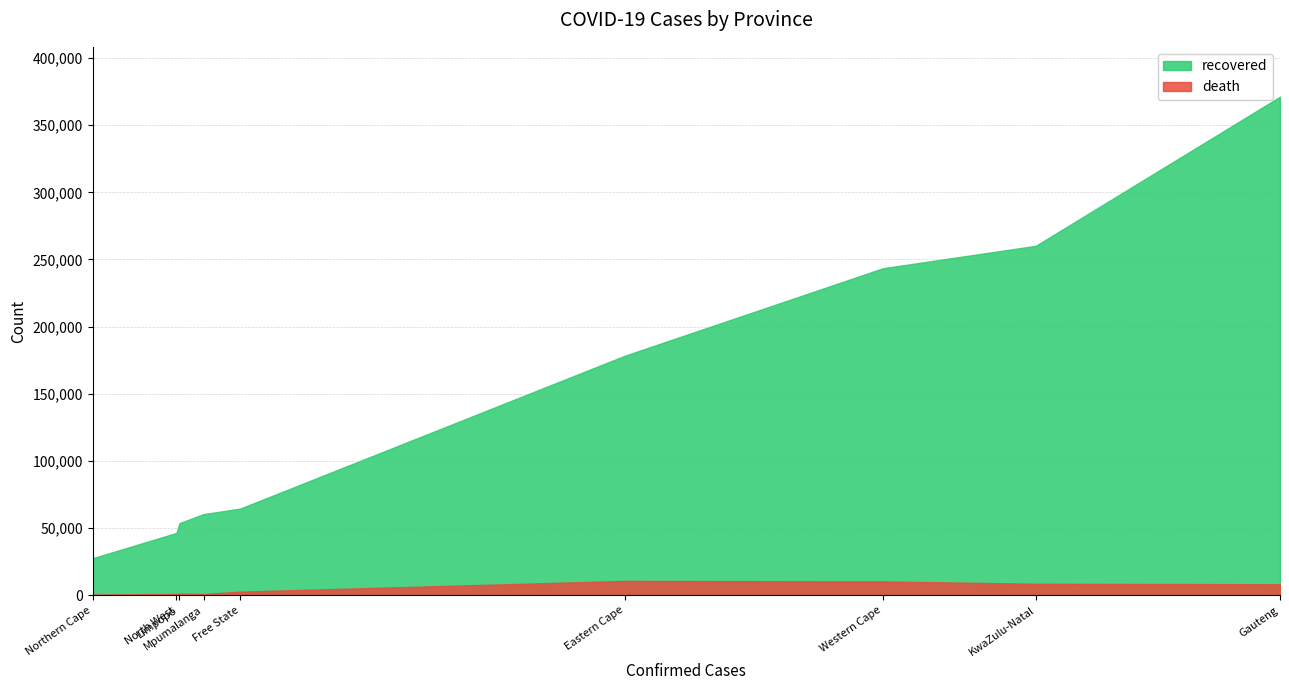

Does the chart have visible grid lines?

Yes